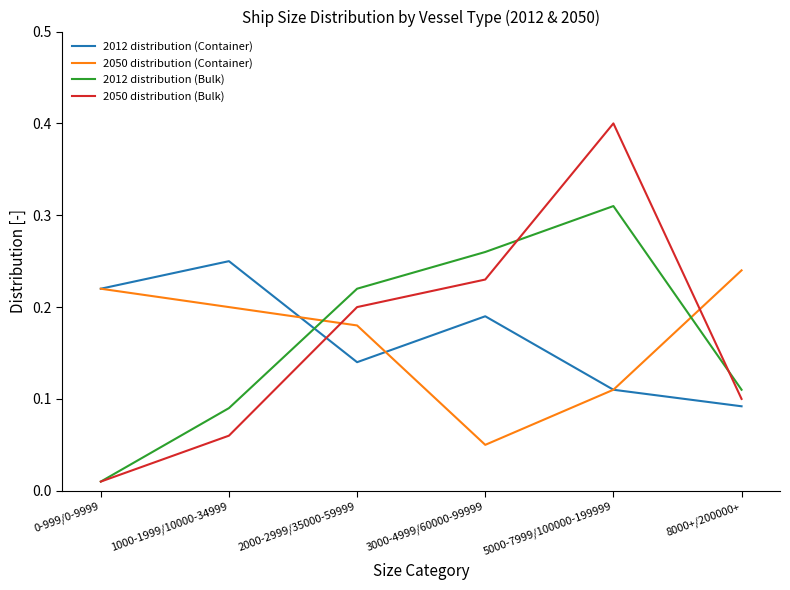

True or false: 2050 distribution (Bulk) and 2050 distribution (Container) intersect in this chart.

True